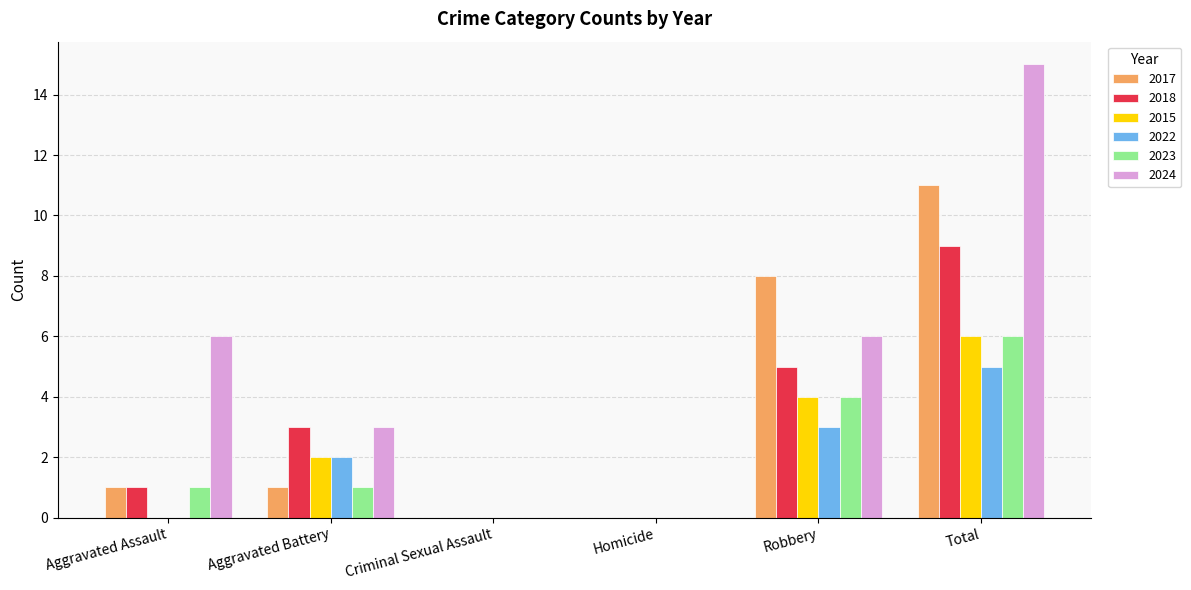

Which series has the largest total across all categories?

2024